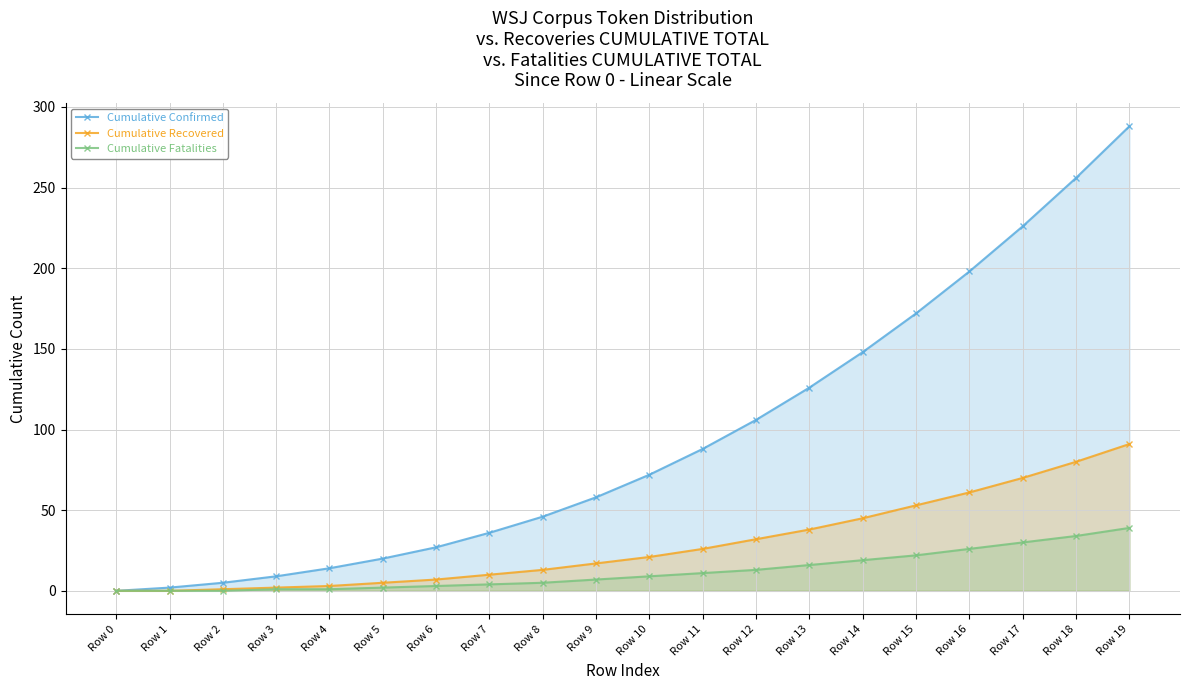

How many values in Cumulative Confirmed are above zero?

19